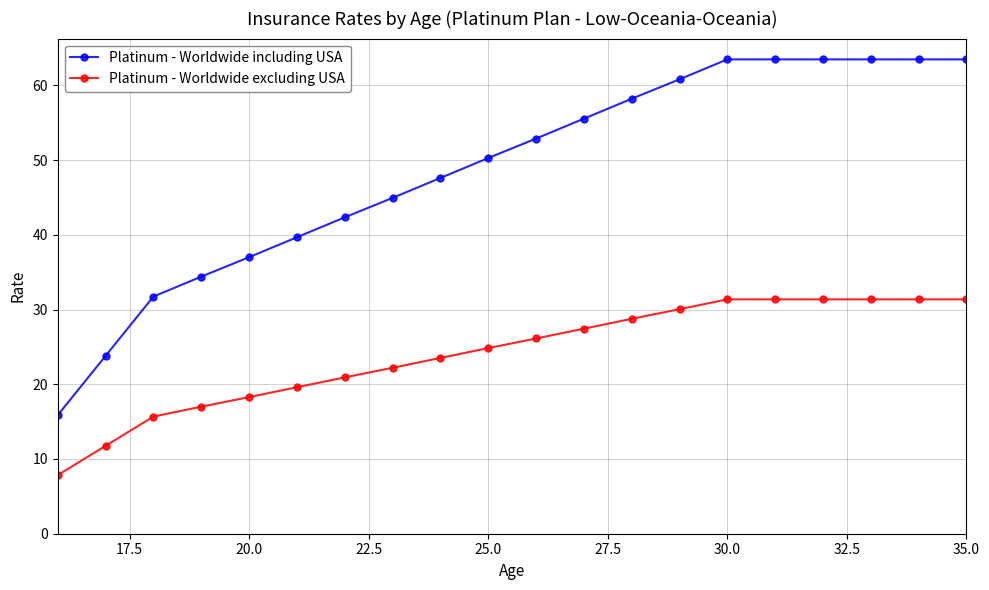

True or false: Platinum - Worldwide including USA and Platinum - Worldwide excluding USA cross at least once.

False